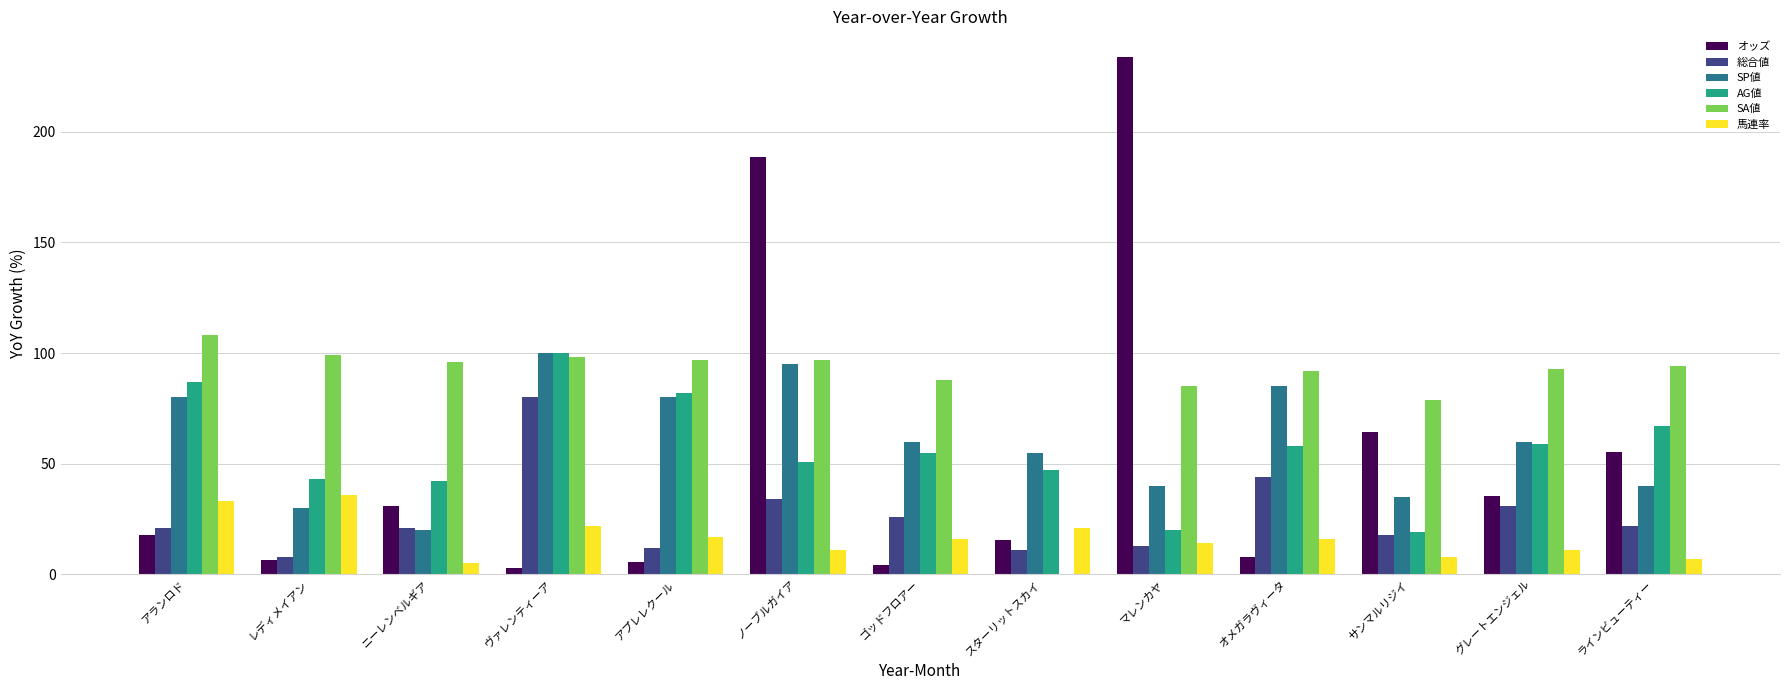

Which series changed the most between ヴァレンティーア and アプレレクール?

総合値